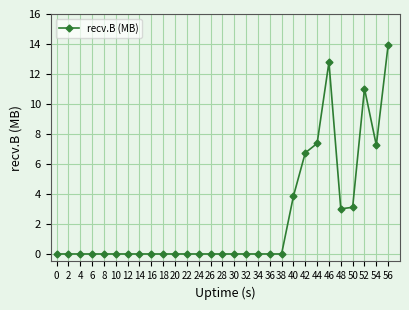

Does the chart display data point markers on the line(s)?

Yes